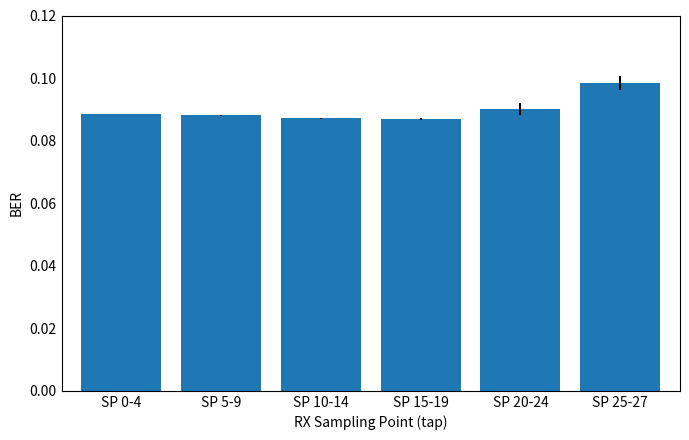

Between SP 10-14 and SP 25-27, which is larger?

SP 25-27